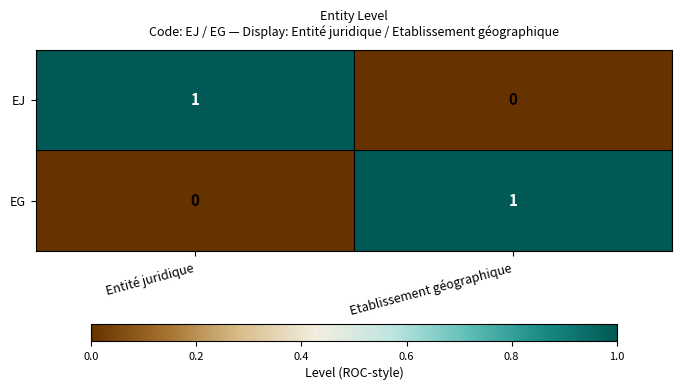

What is the total value across all series at Etablissement géographique?

1